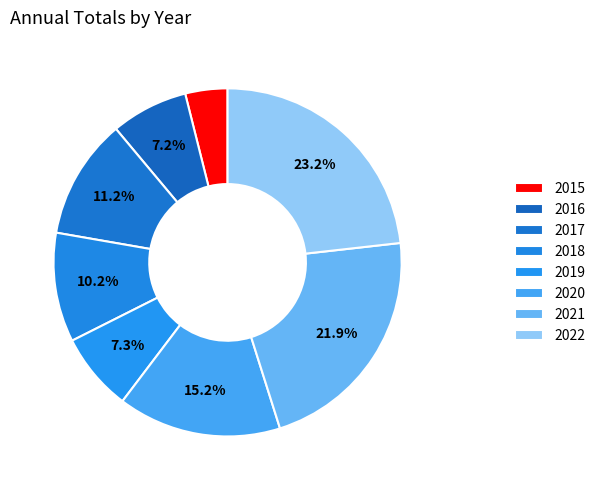

How many segments does this pie chart have?

8